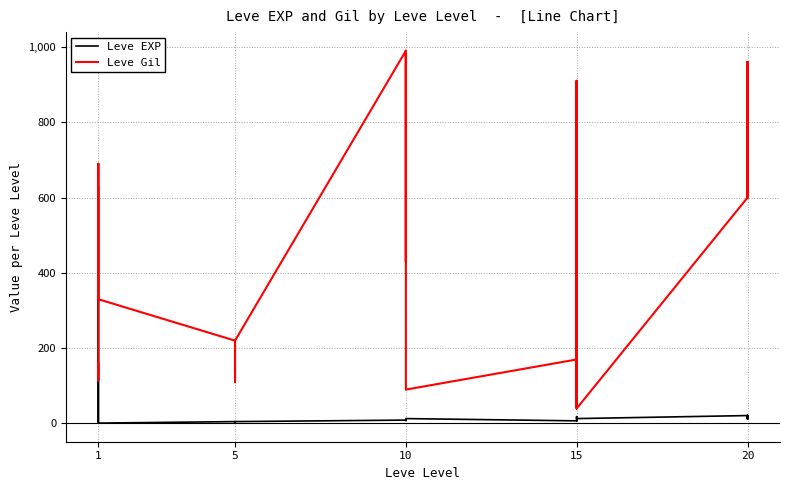

What is the value of the Leve Gil point at the 21st from the left?

170